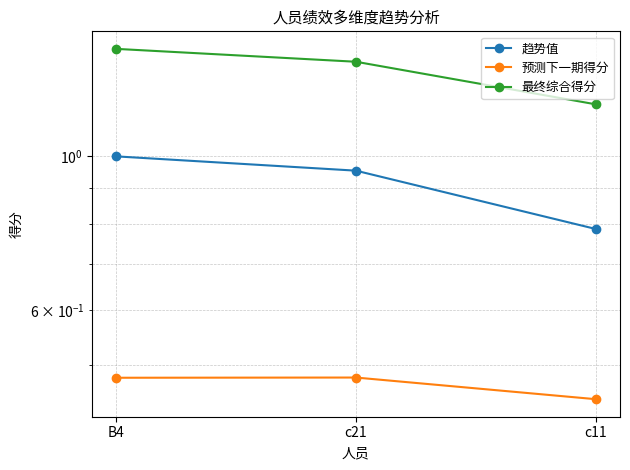

Does the chart have visible grid lines?

Yes